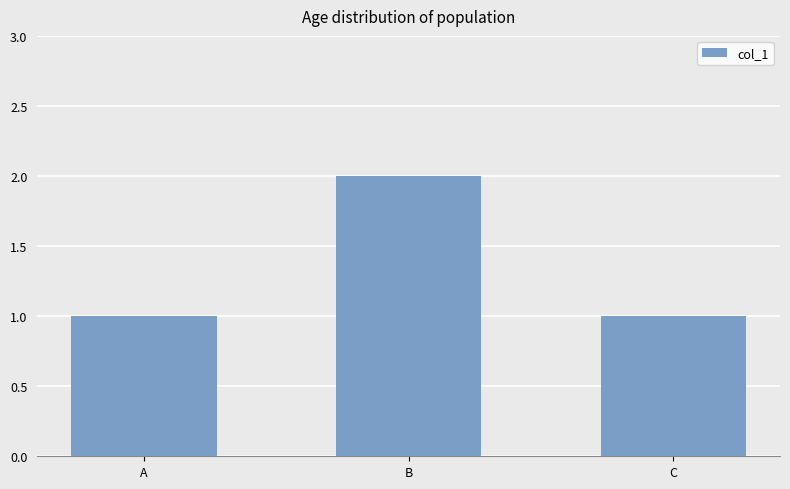

Which label corresponds to the largest value in the chart?

B